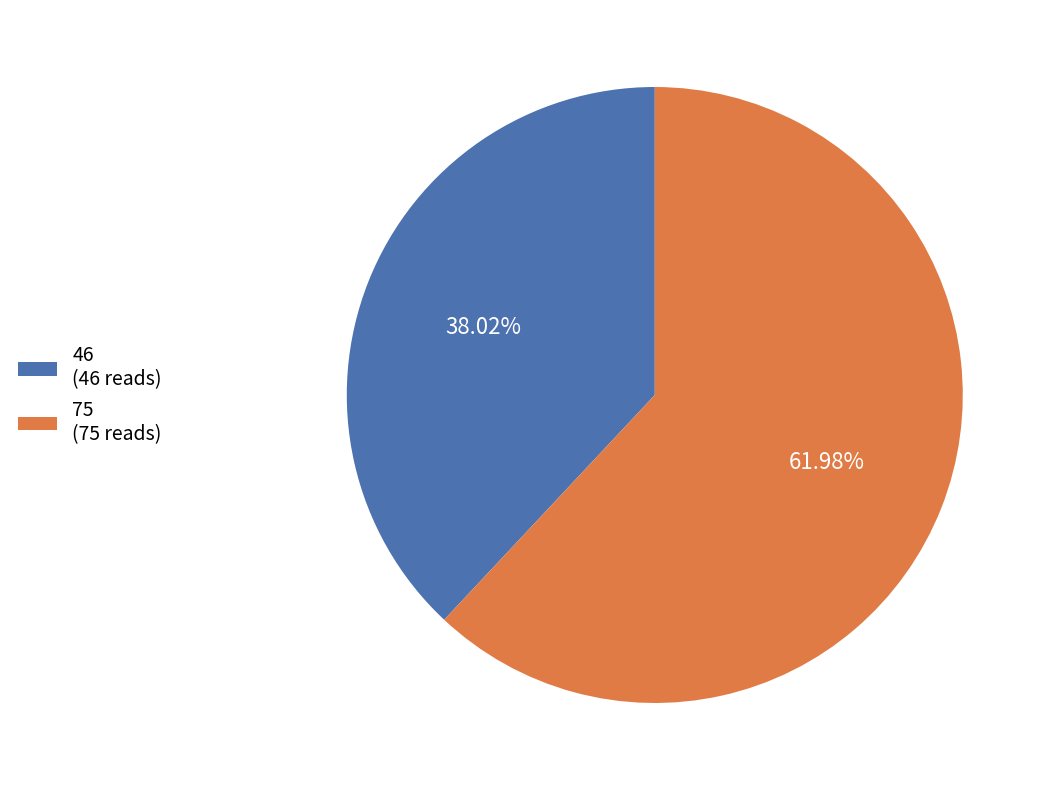

How many segments does this pie chart have?

2